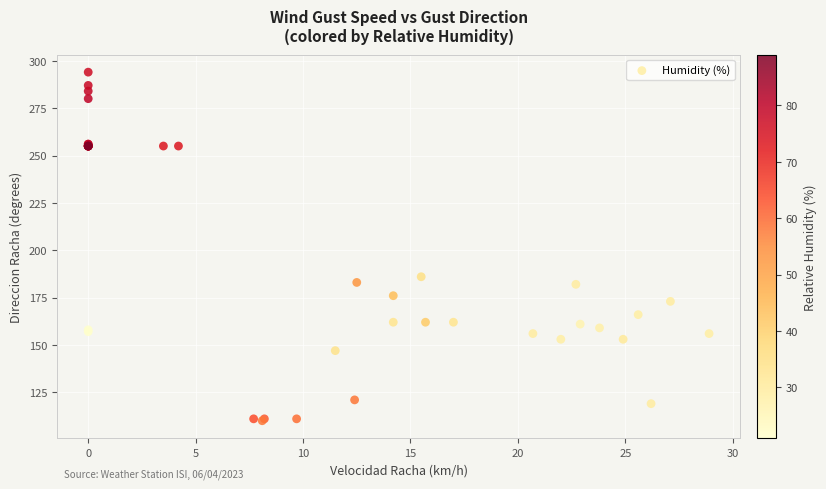

What Y value in the scatter plot is closest to 202?

186